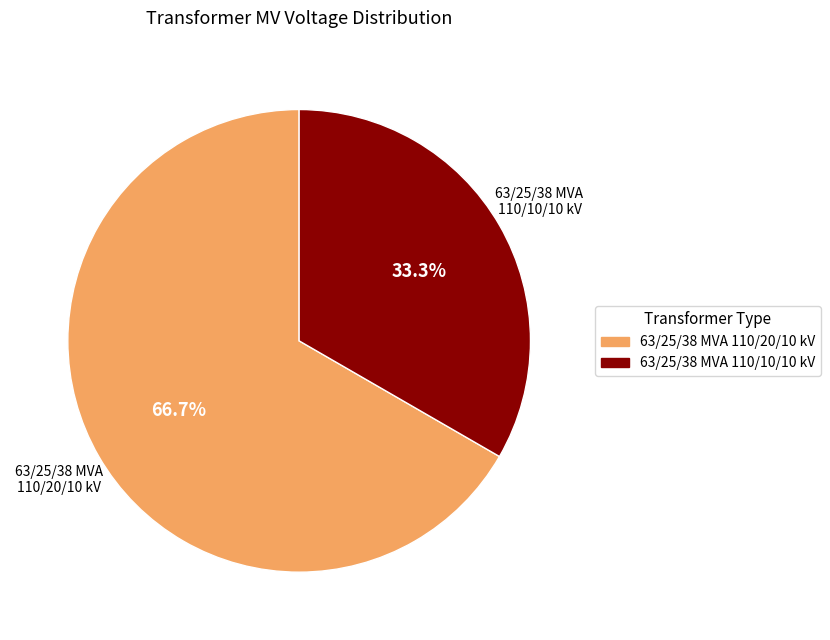

Is 63/25/38 MVA 110/10/10 kV the majority of the pie?

No